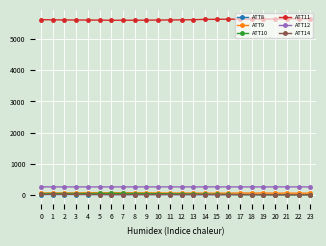

What is the minimum value shown in the chart?

-1.2